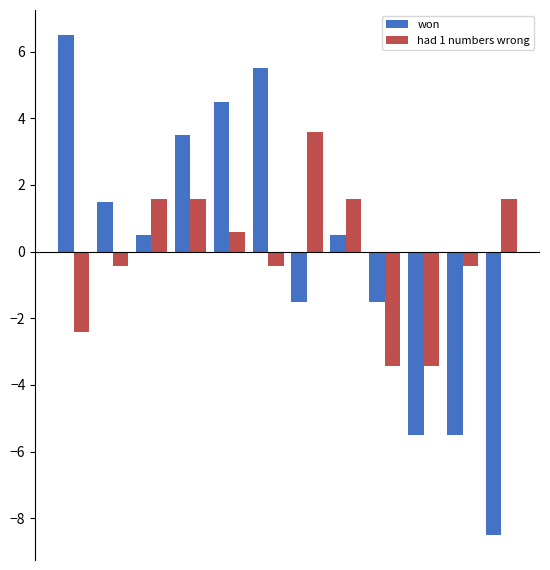

What is the difference between the maximum and minimum values in the had 1 numbers wrong series?

7.0